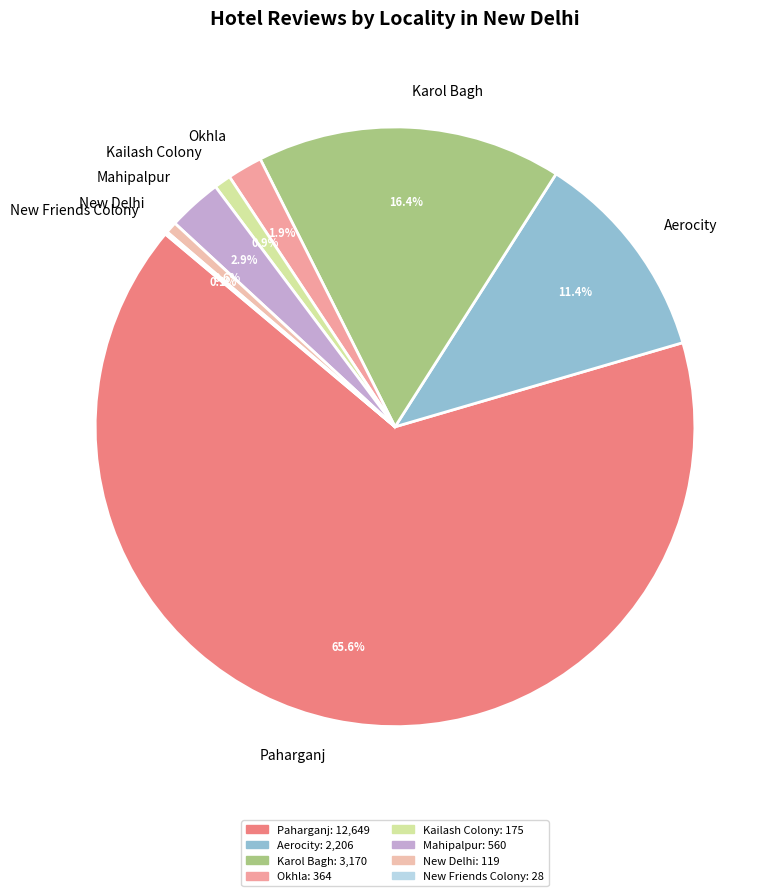

To the nearest percent, what is the average slice percentage?

12%